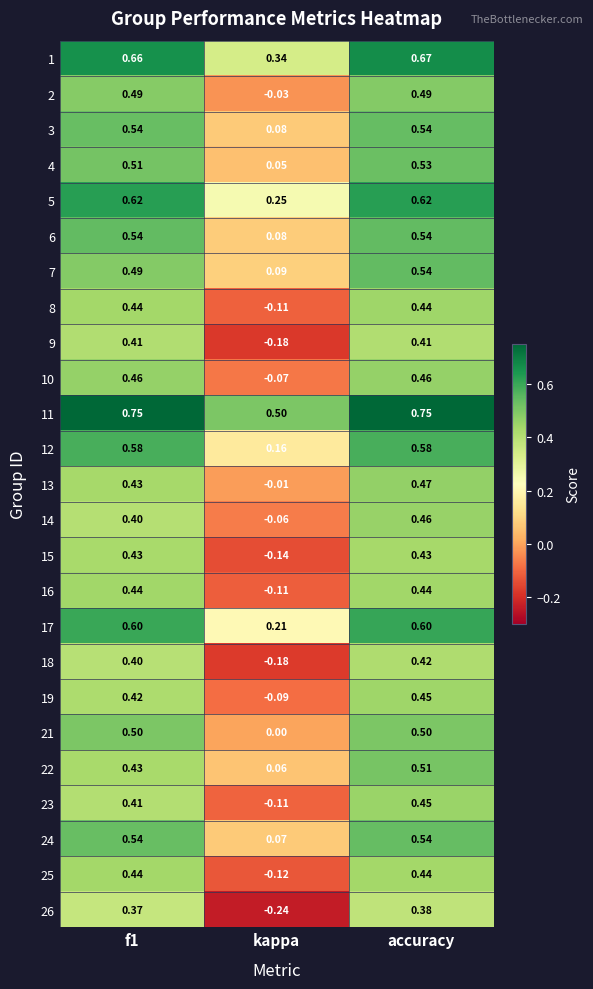

Which category has the lowest value in the 17 series?

kappa